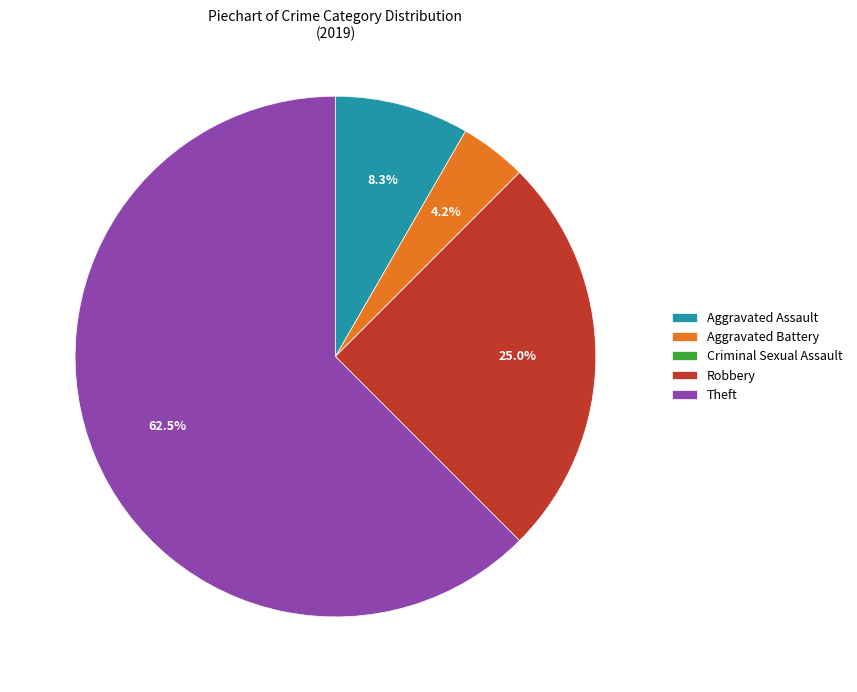

Combined, do Theft and Robbery account for over 50%?

Yes